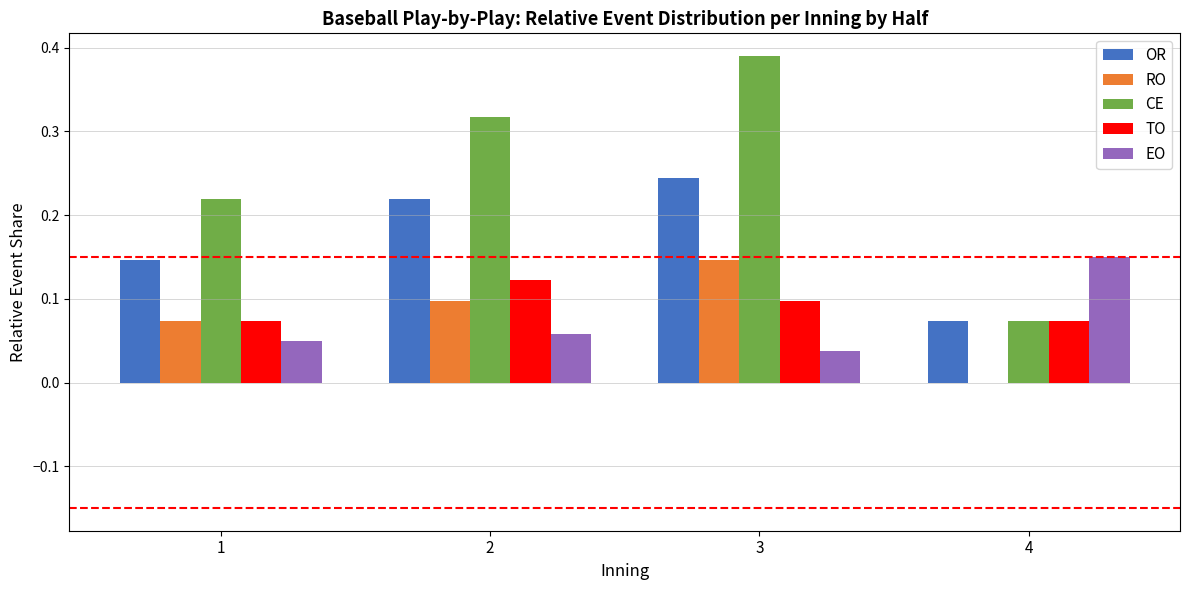

How many series are shown in this chart?

5